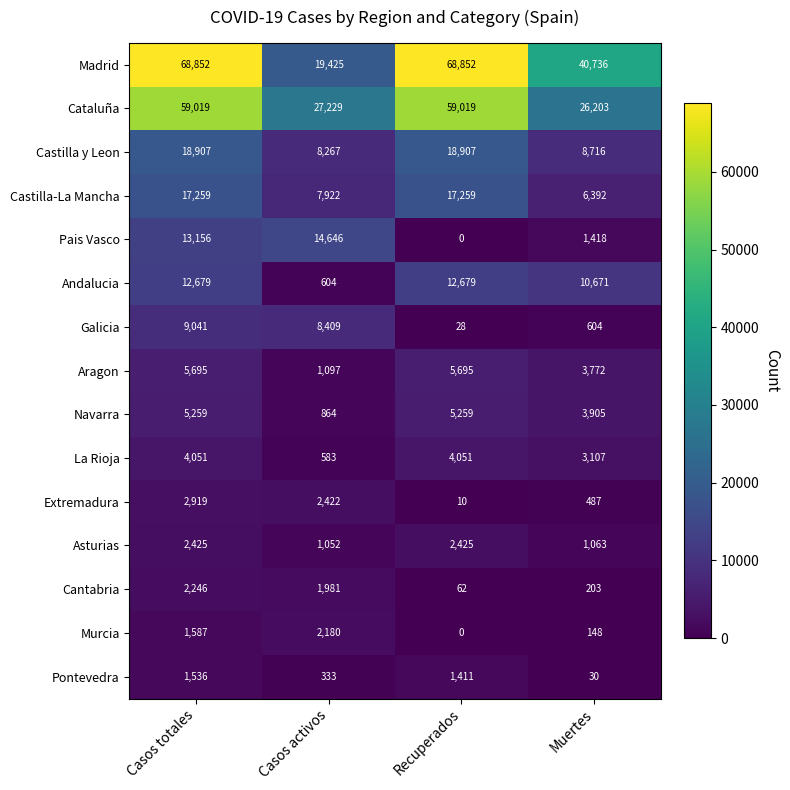

What is the maximum value shown in the chart?

68852